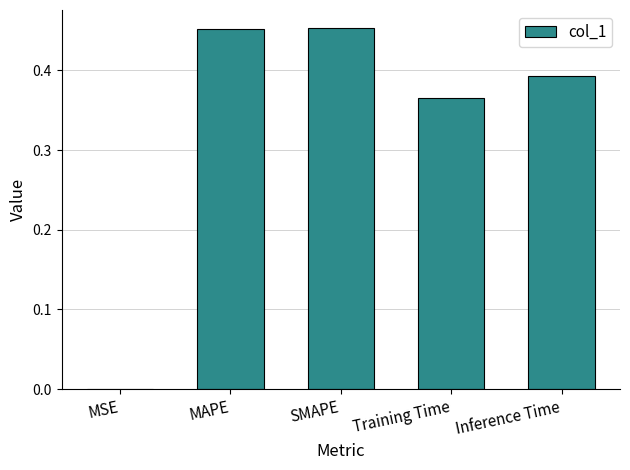

The value at MAPE is 0.8. True or false?

False